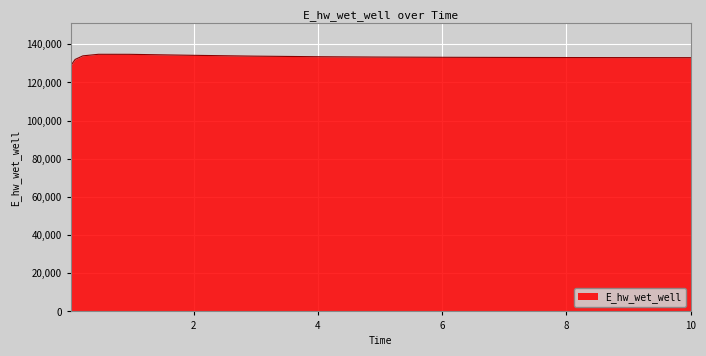

What is the difference between the maximum and minimum values?

5630.6